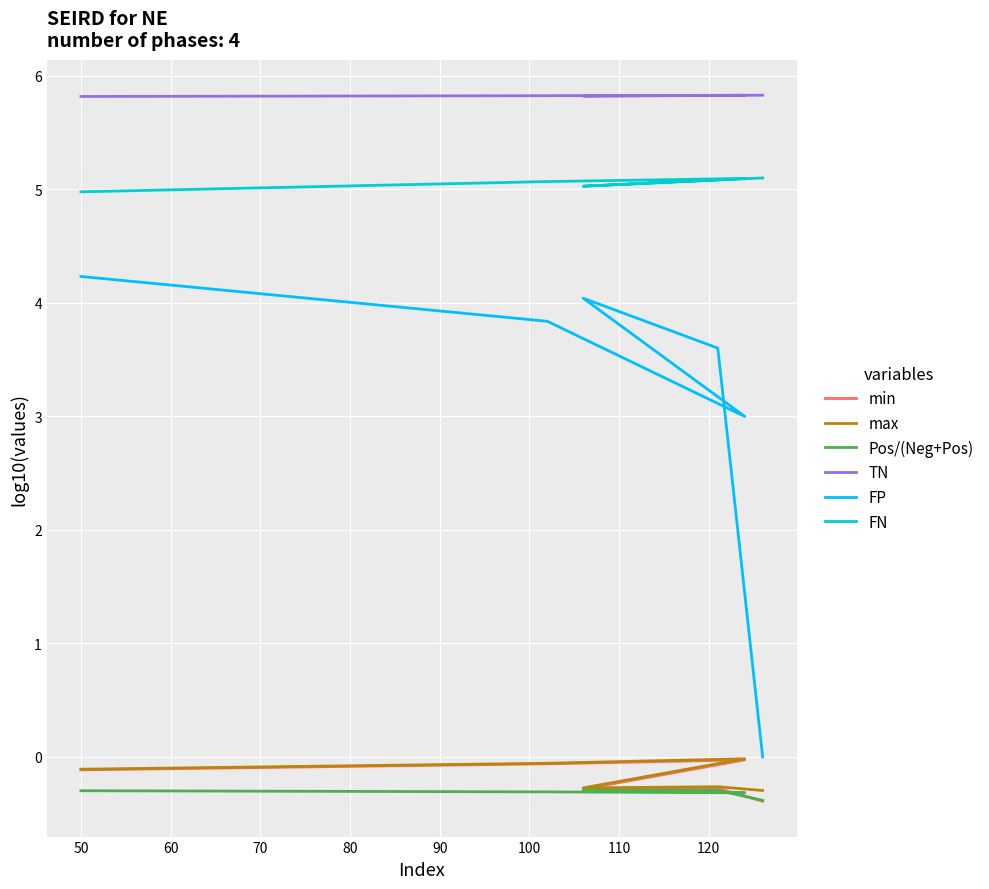

What is the highest value of the FP series?

4.2